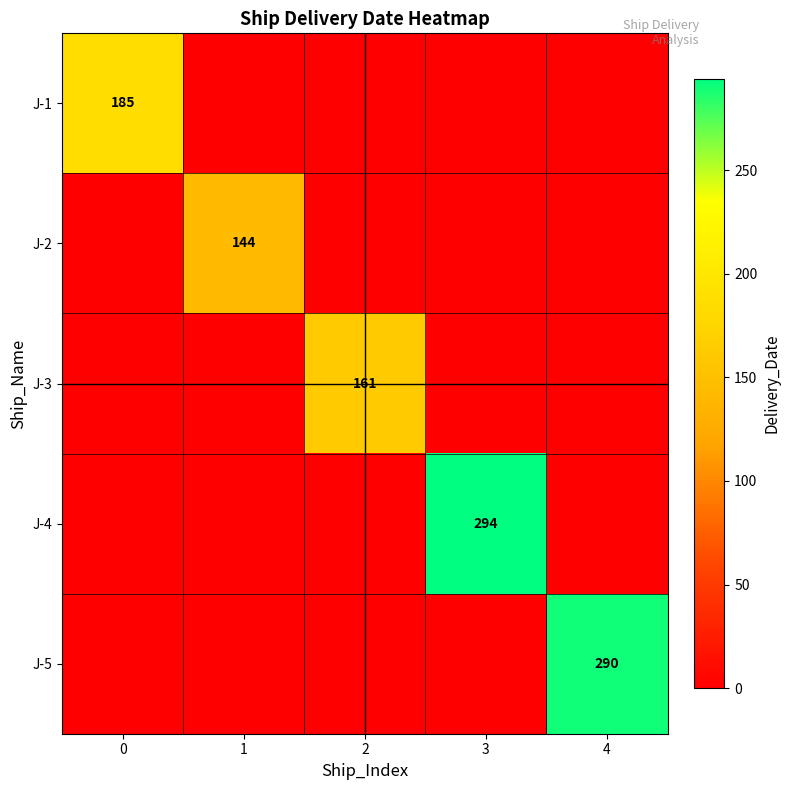

Is it true that J-2 equals 144 at 1?

True